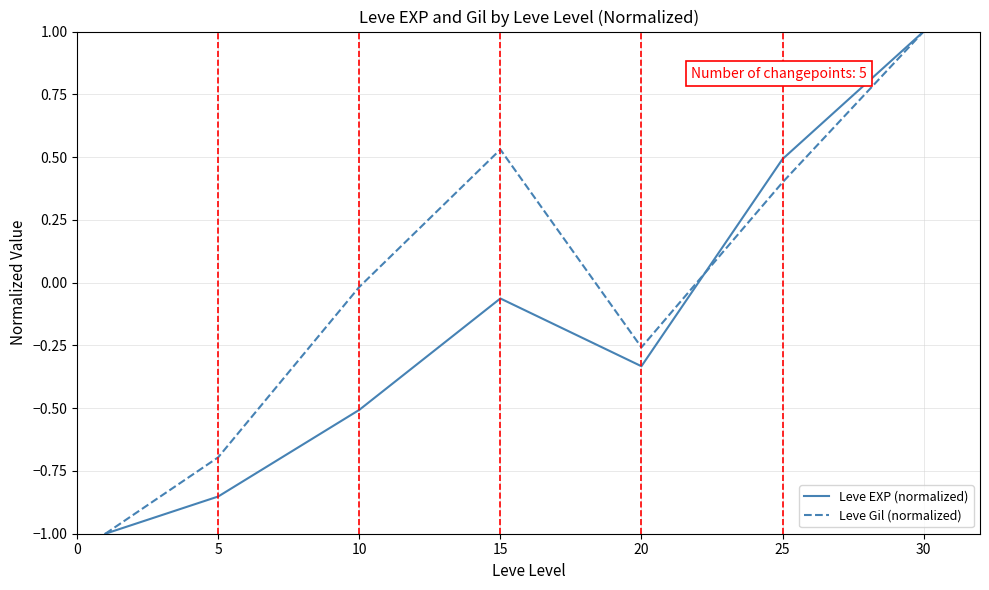

Which series has the largest total across all categories?

Leve Gil (normalized)